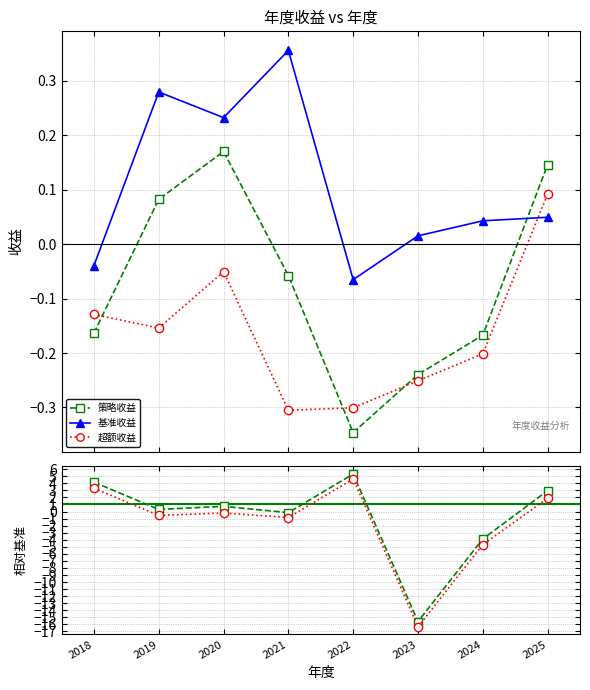

What is the sum of the 策略收益 values at 2021 and 2018?

-0.2